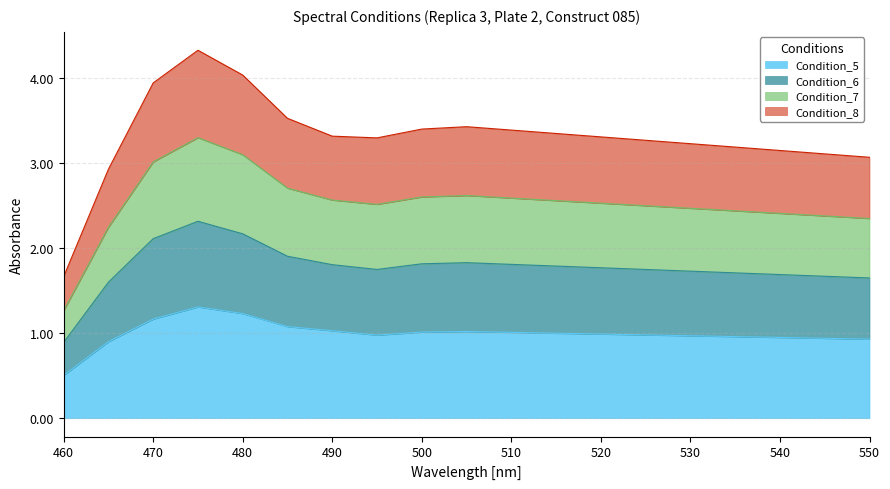

What is the difference between the maximum and second lowest values in the Condition_5 series?

0.4